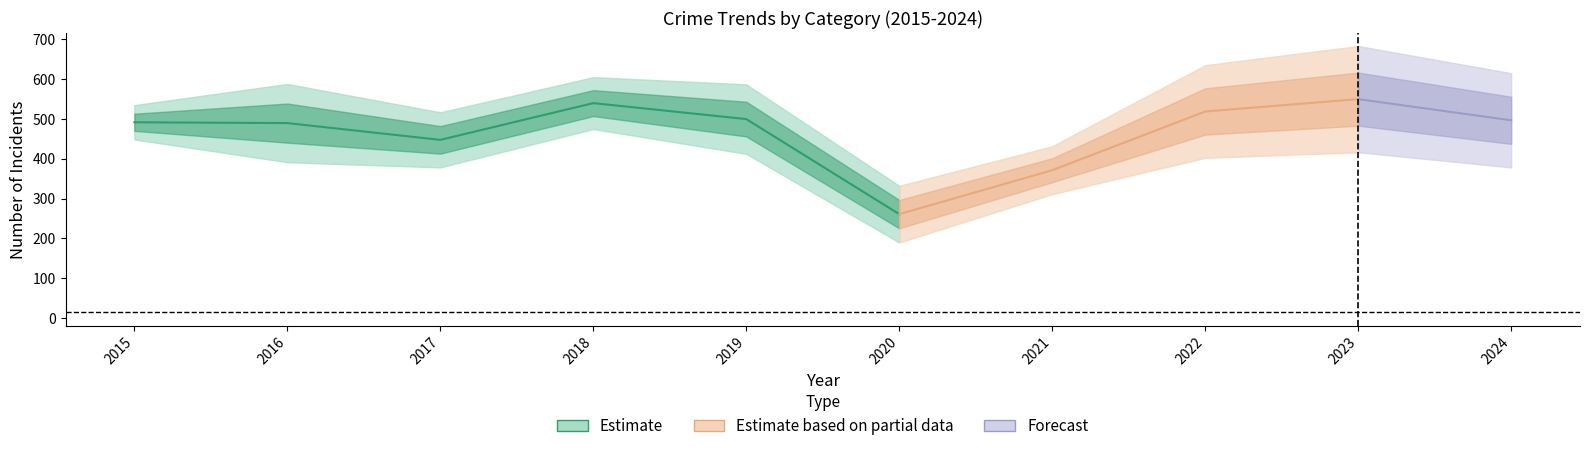

True or false: Theft has a value of 539 at 2018.

True